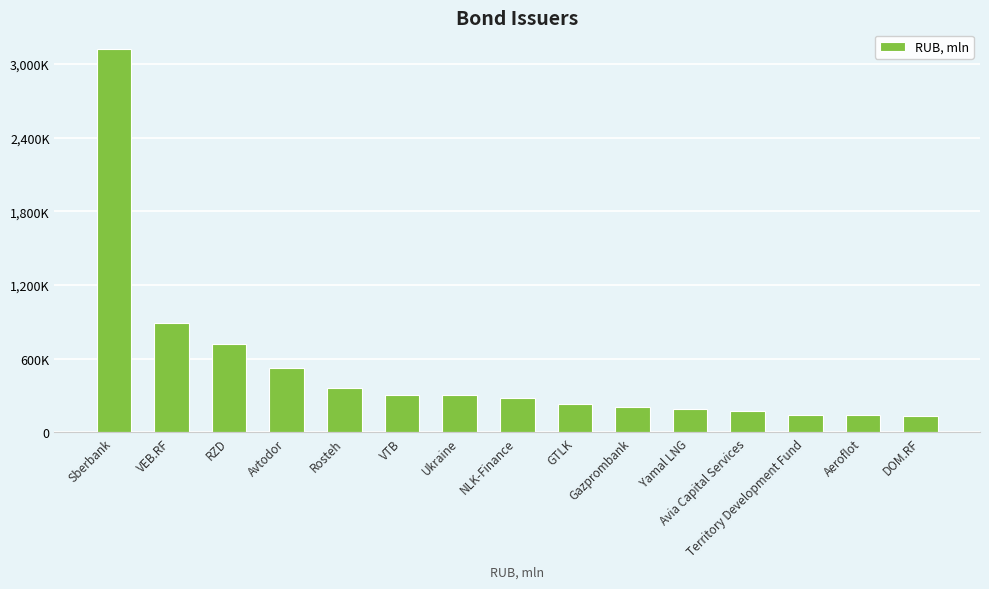

Does the chart contain any negative values?

No